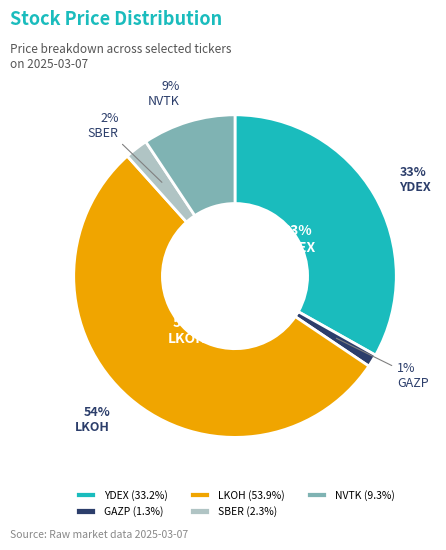

Does any single category account for the majority?

Yes